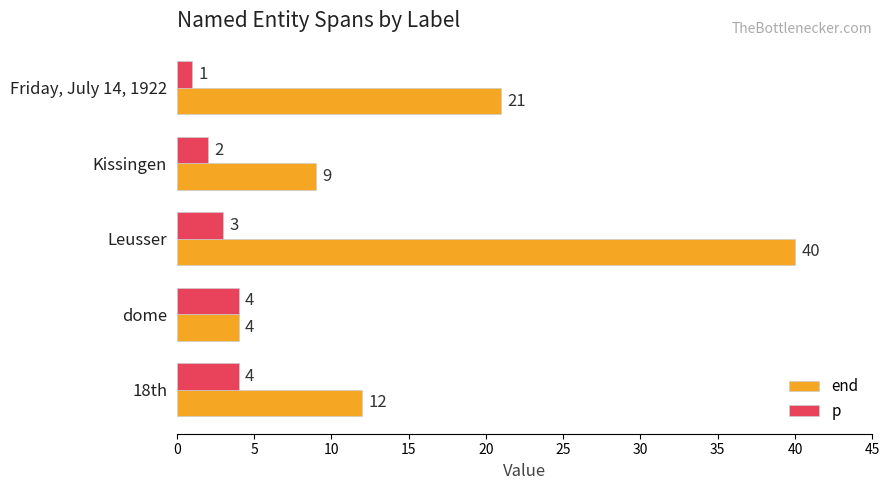

What are all the series names shown in the legend?

end, p